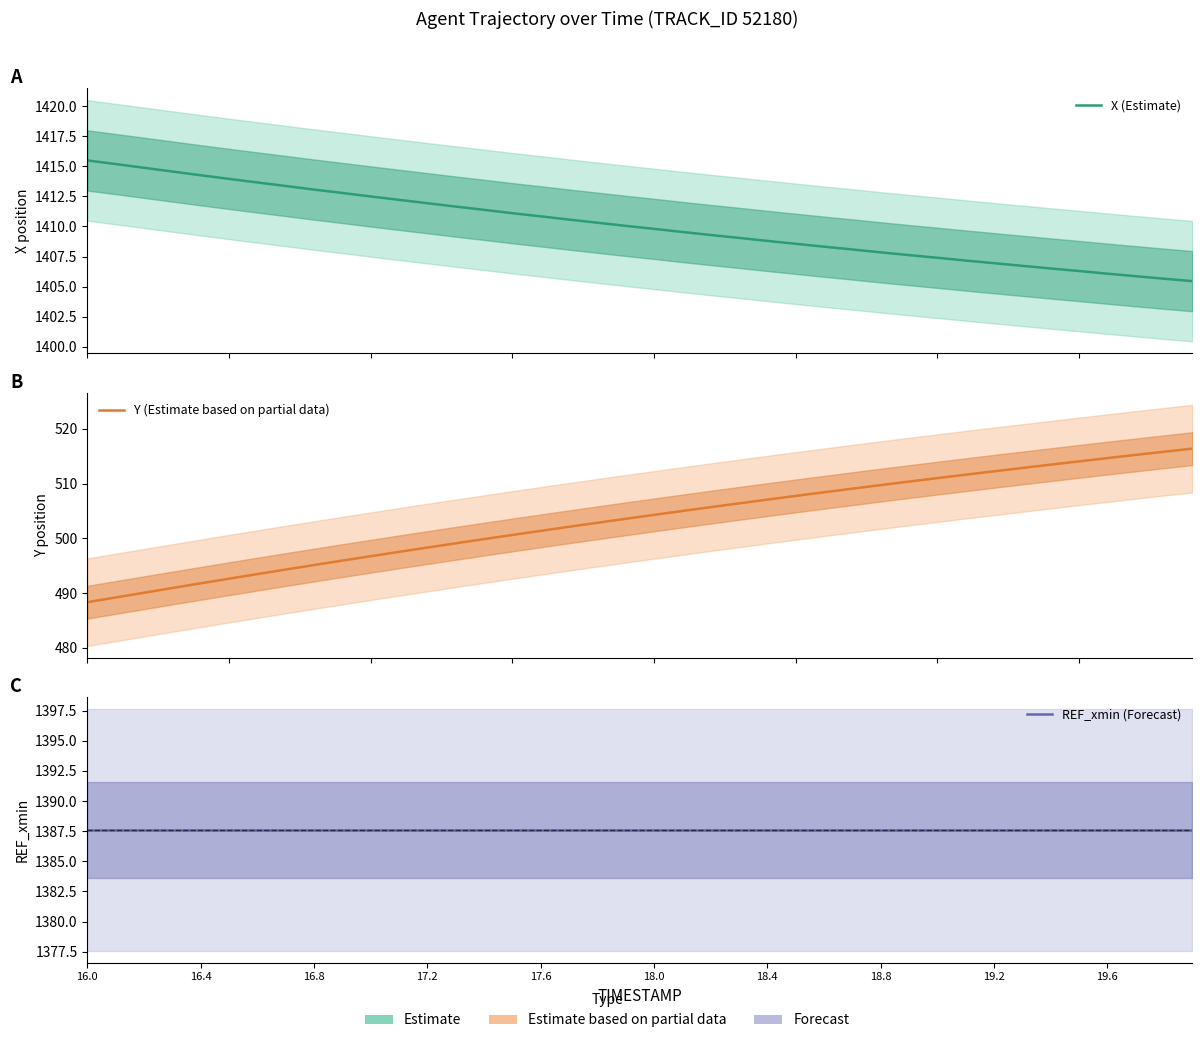

Rank the series by their maximum value, from highest to lowest.

X (Estimate), REF_xmin (Forecast), Y (Estimate based on partial data)